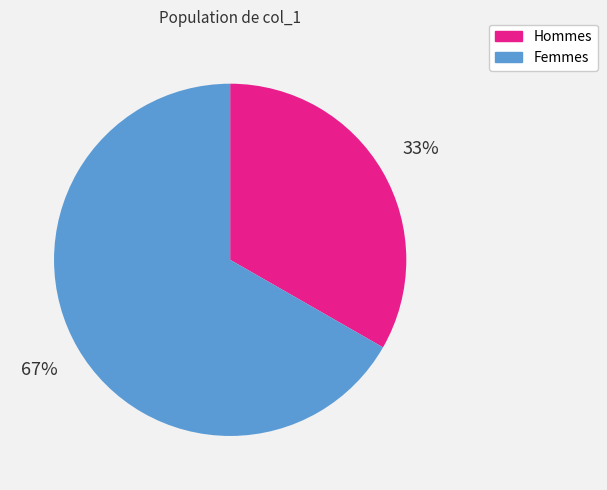

Which has a higher value, Femmes or Hommes?

Femmes